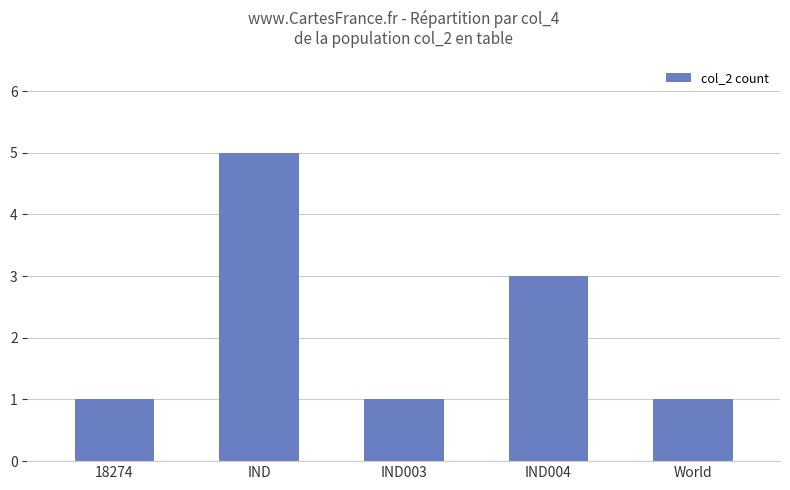

What is the value of the 3rd bar from the left?

1